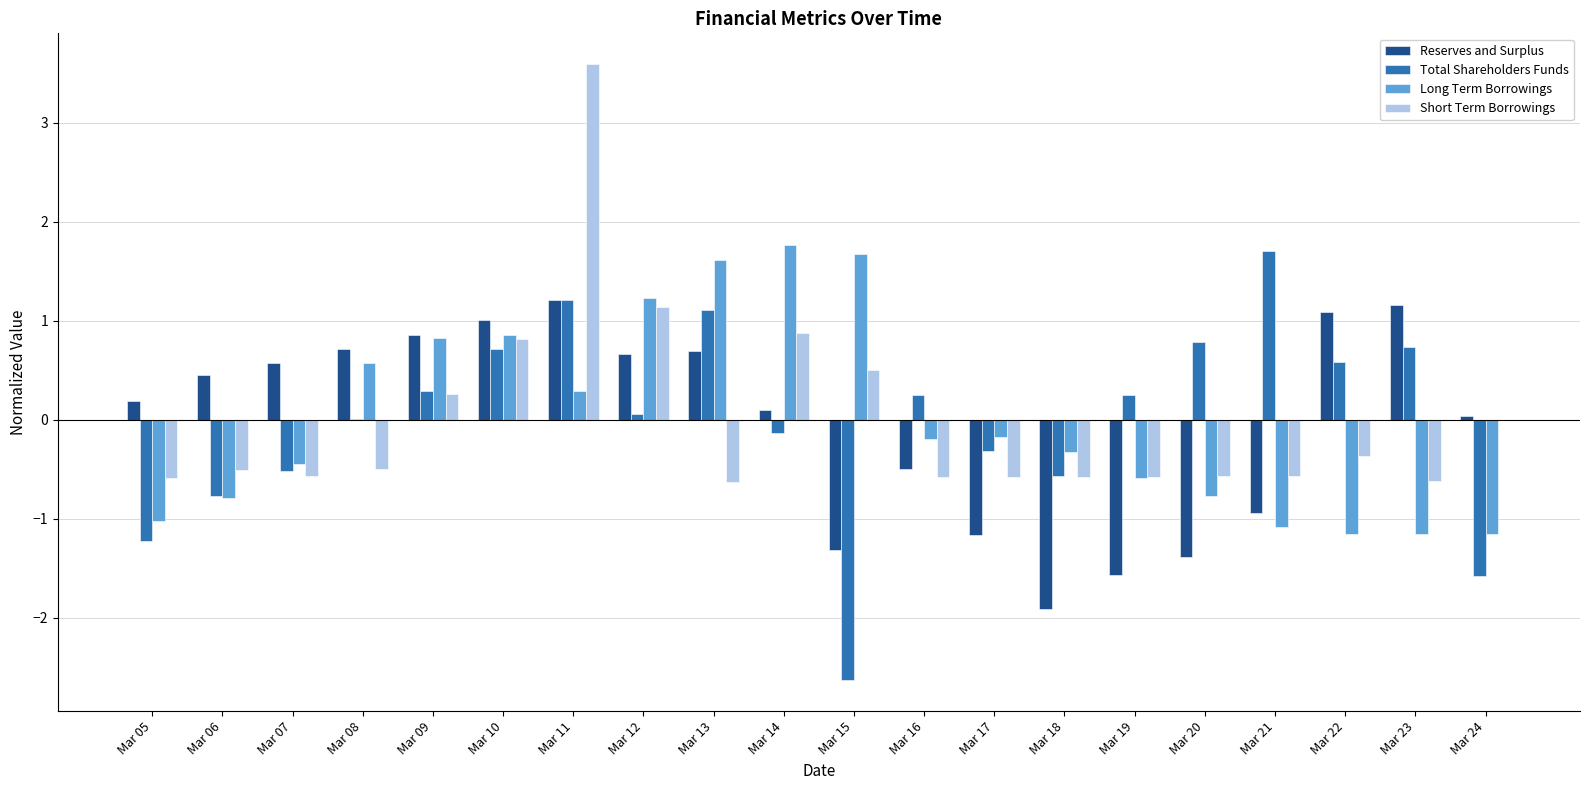

What are all the series names shown in the legend?

Reserves and Surplus, Total Shareholders Funds, Long Term Borrowings, Short Term Borrowings